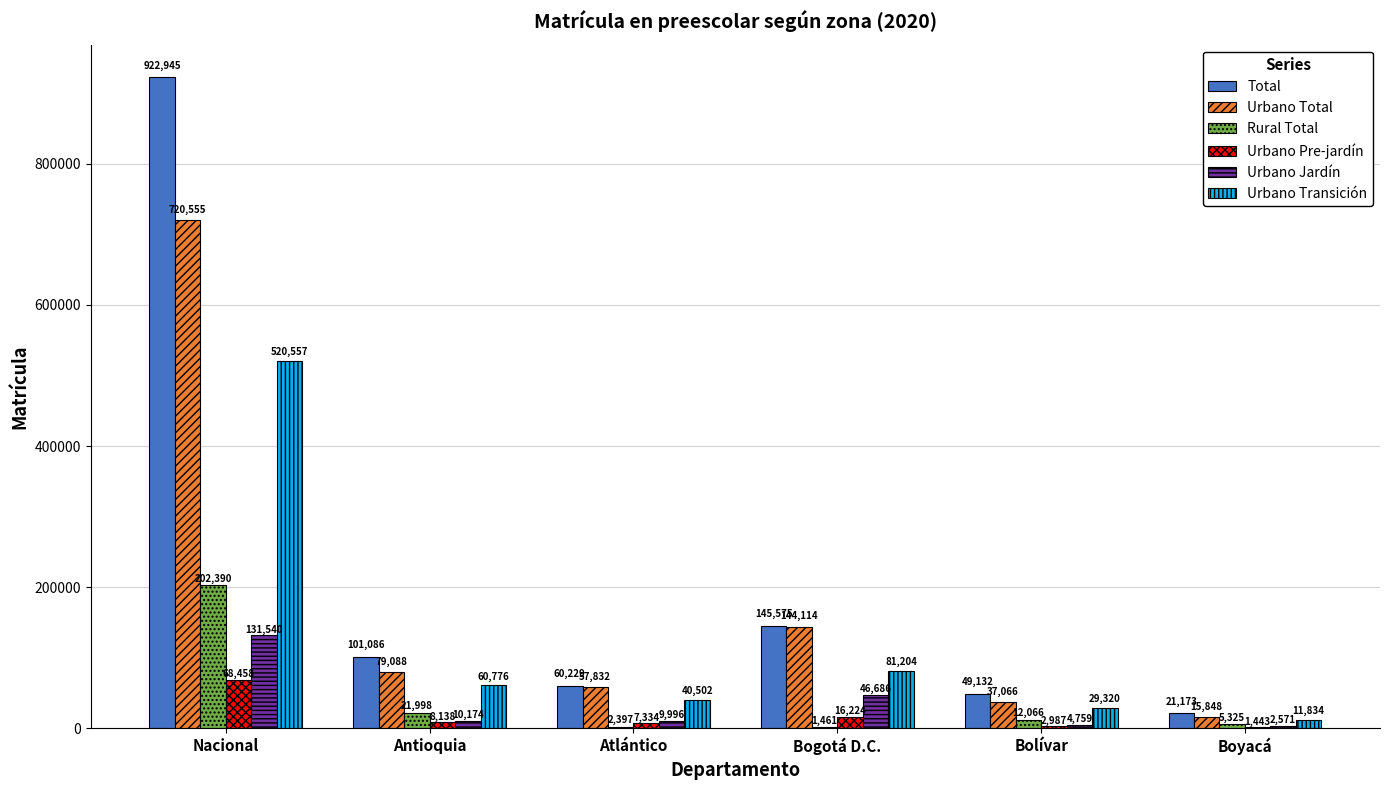

At which label is Urbano Total closest to 368201?

Bogotá D.C.